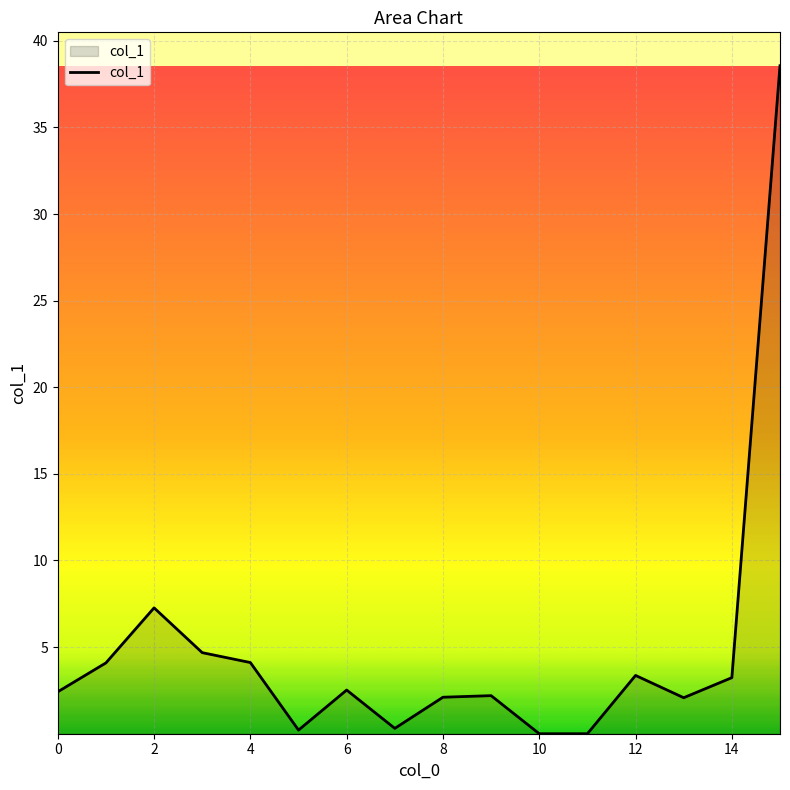

What is the difference between the maximum and minimum values?

38.6